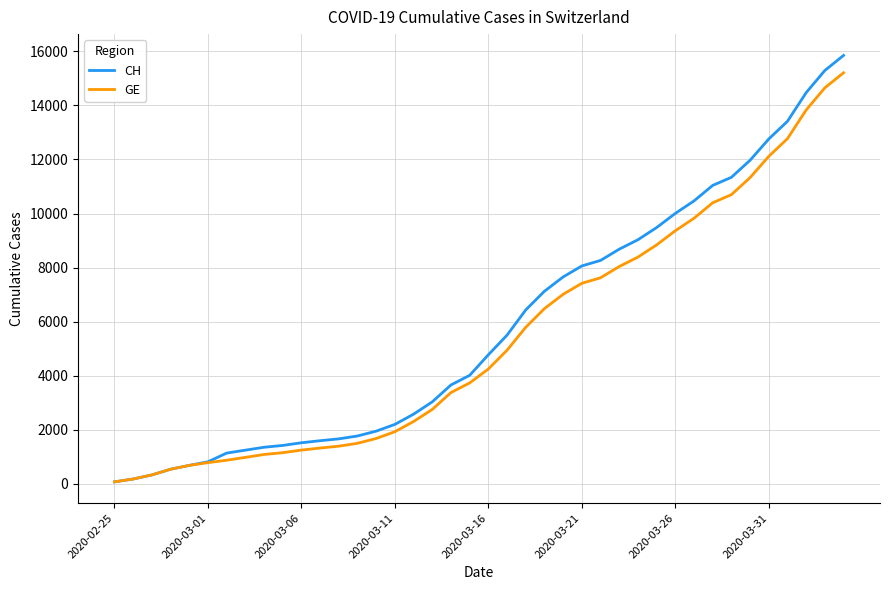

What is the maximum value for GE?

15208